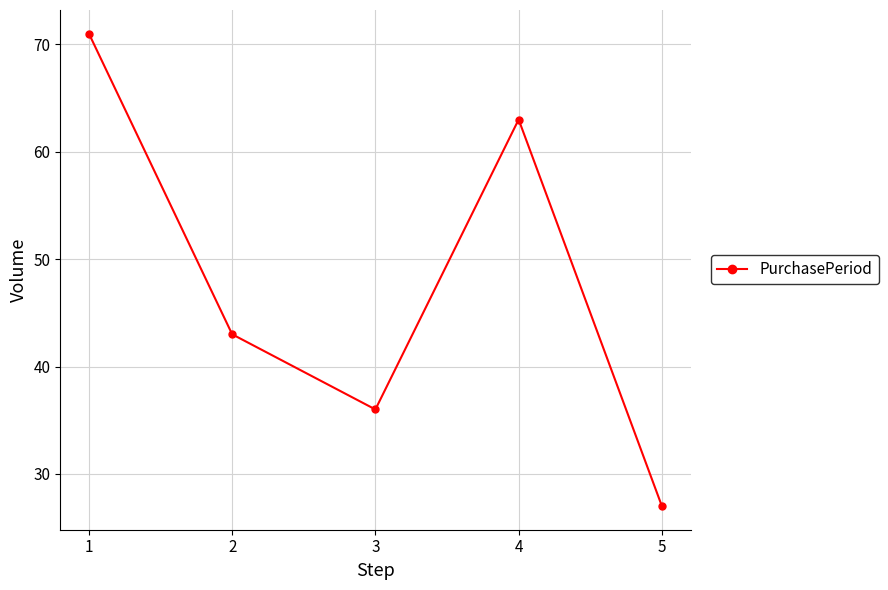

Count the number of data series in this chart.

1